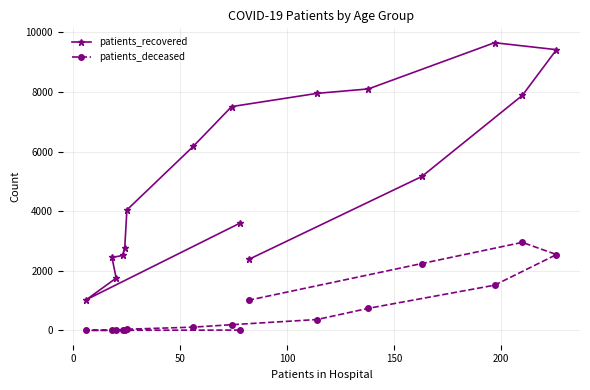

Rank the series by their average value, from highest to lowest.

patients_recovered, patients_deceased